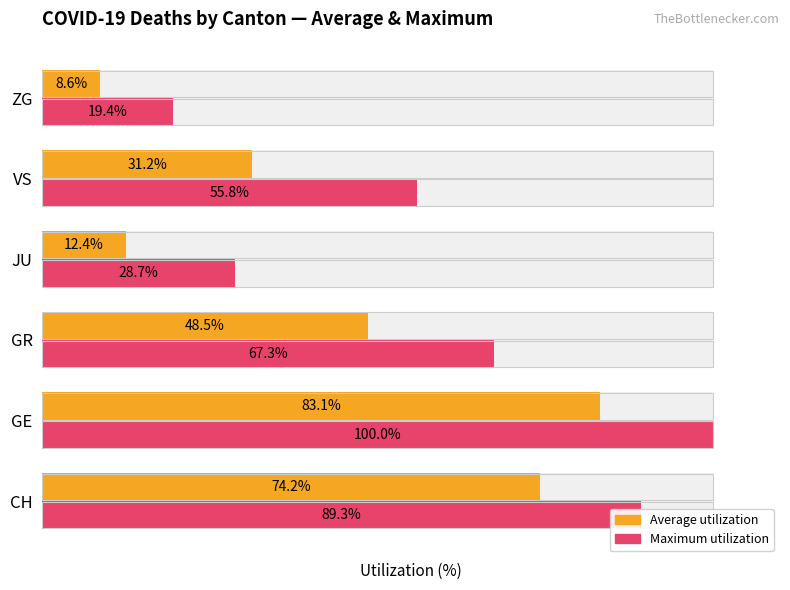

What is the approximate value of Maximum value at JU?

28.7